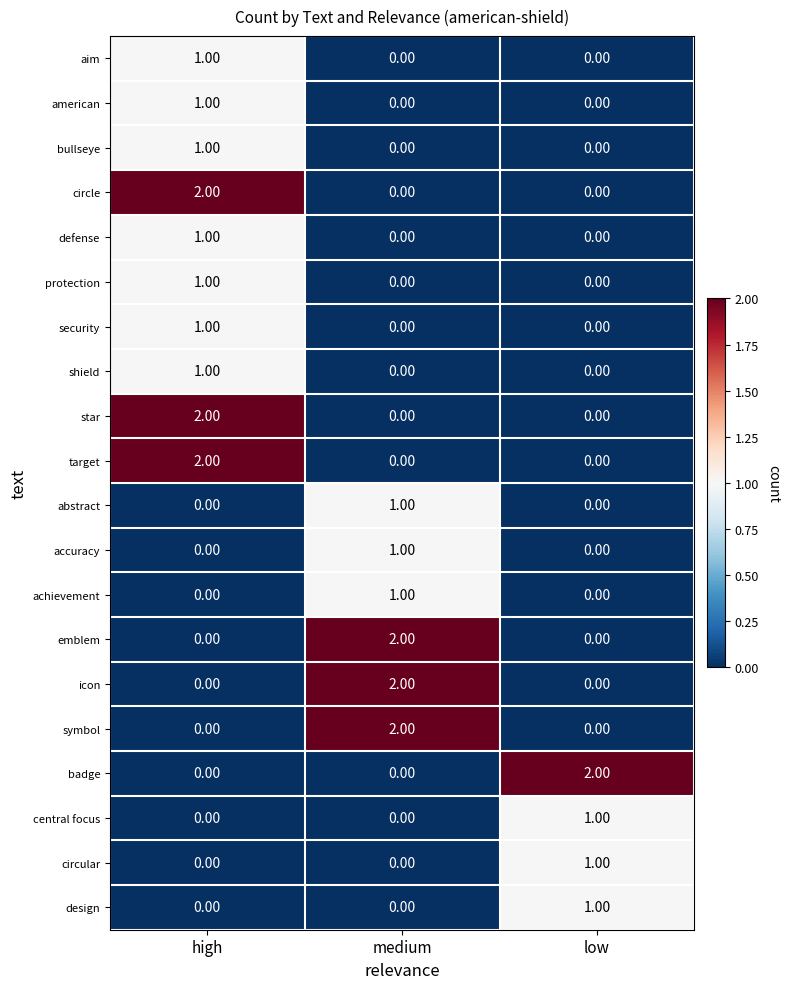

What is the total value across all series at low?

5